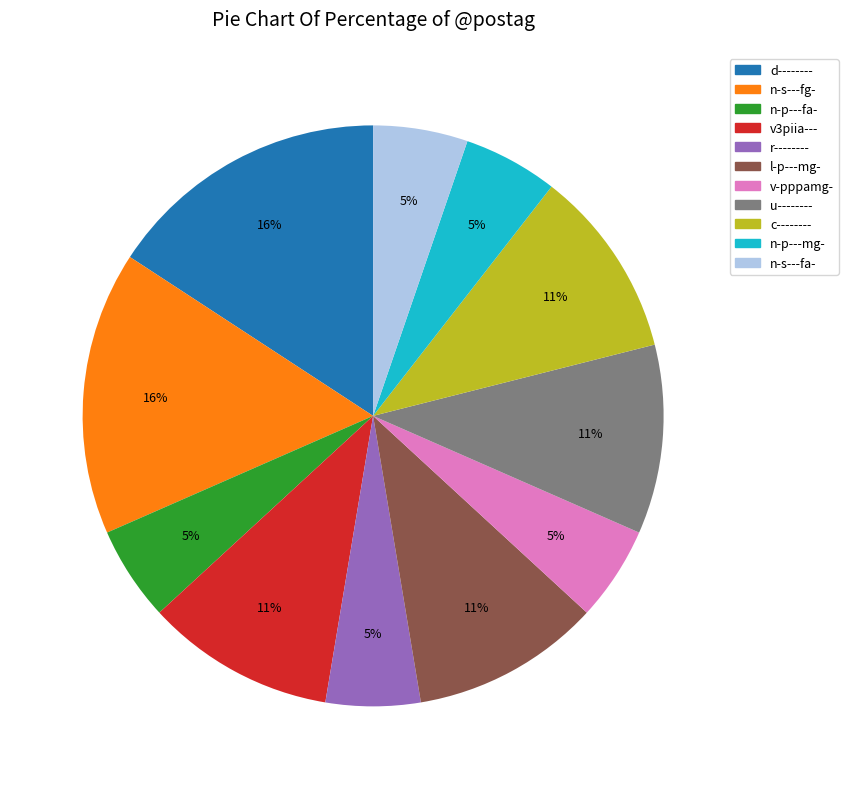

What percentage is the v-pppamg- slice, to the nearest percent?

5%